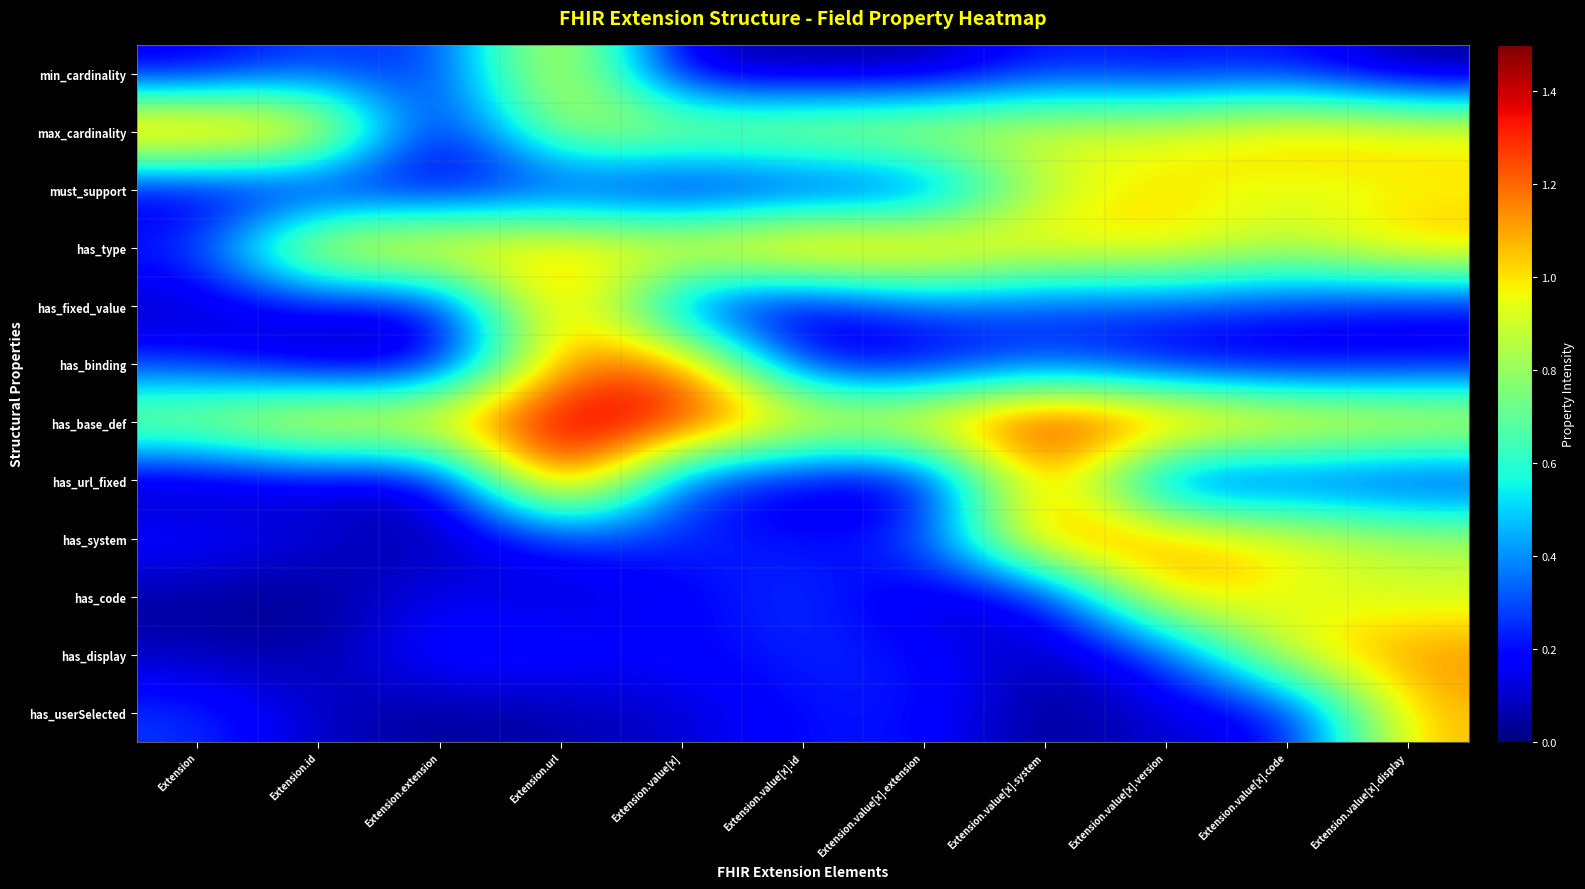

Between Extension.id and Extension.value[x], which series saw the biggest shift?

has_binding